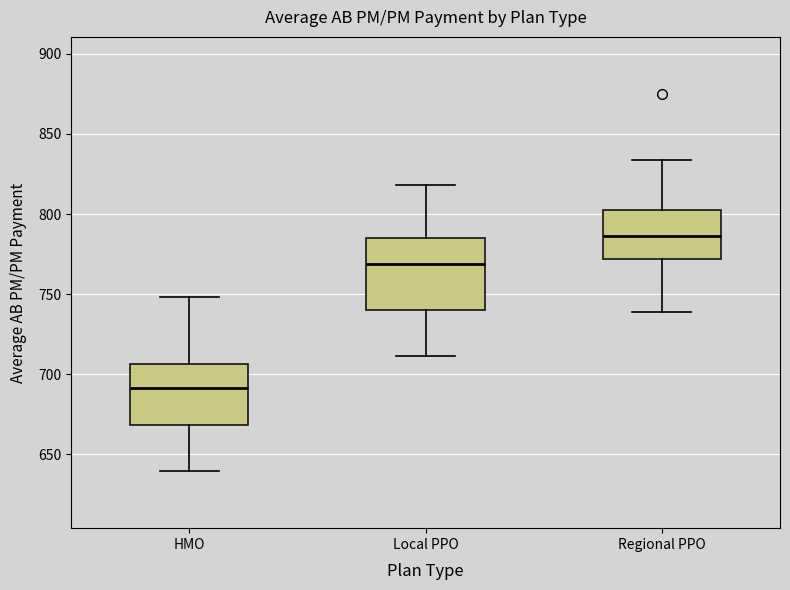

Reading left to right, transcribe this box plot: for each box, give where its median line is, the range the box spans, and where its two whiskers end, as read against the y-axis. The values are not printed on the chart, so give them approximately, as read against the axis.

HMO: median 690, box 670 to 705, whiskers 640 to 750
Local PPO: median 770, box 740 to 785, whiskers 710 to 820
Regional PPO: median 785, box 770 to 800, whiskers 740 to 835